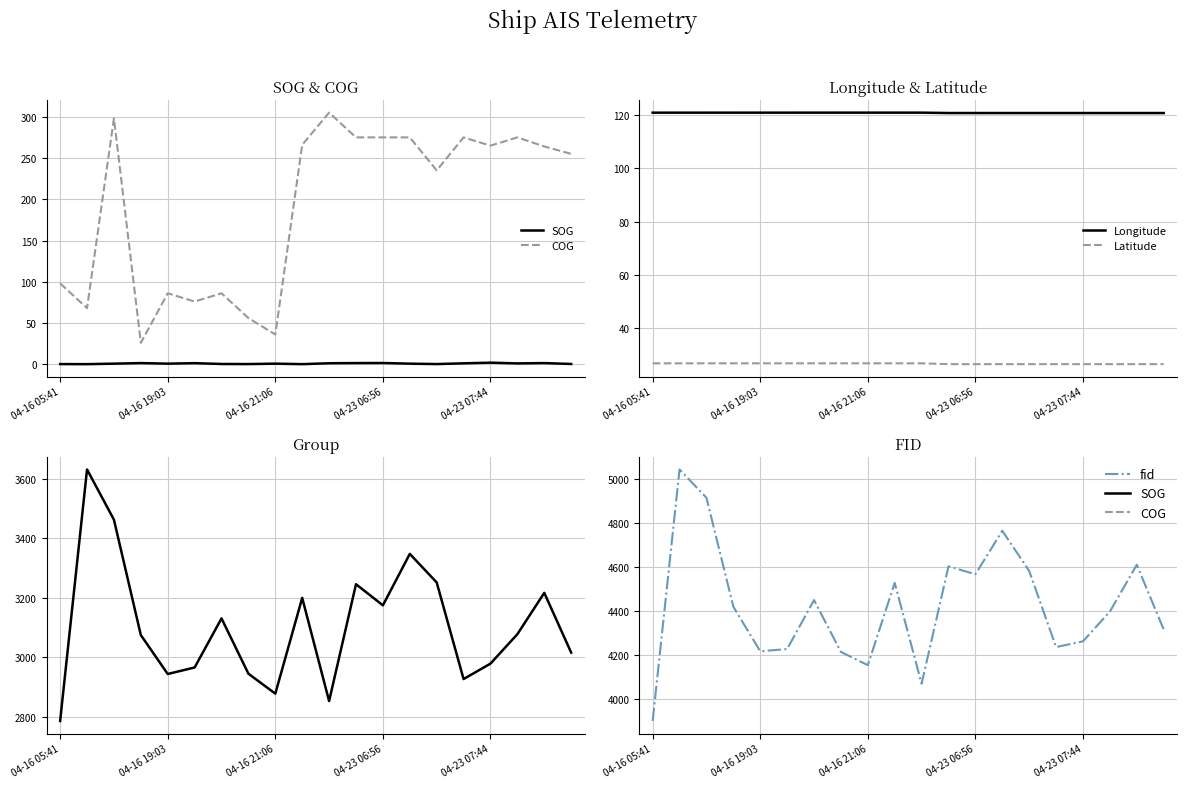

Which series has the widest spread of values?

fid